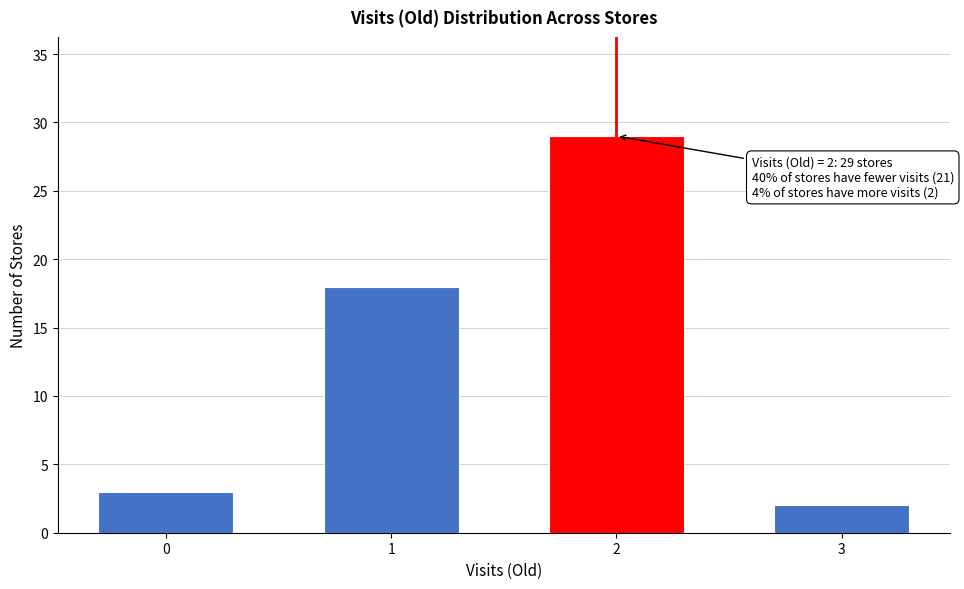

Reading left to right, transcribe all the data shown in this chart.

3	18	29	2